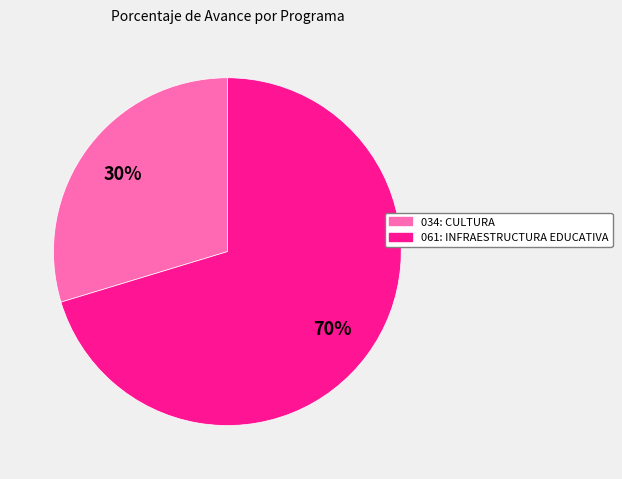

Count the number of slices in the pie.

2